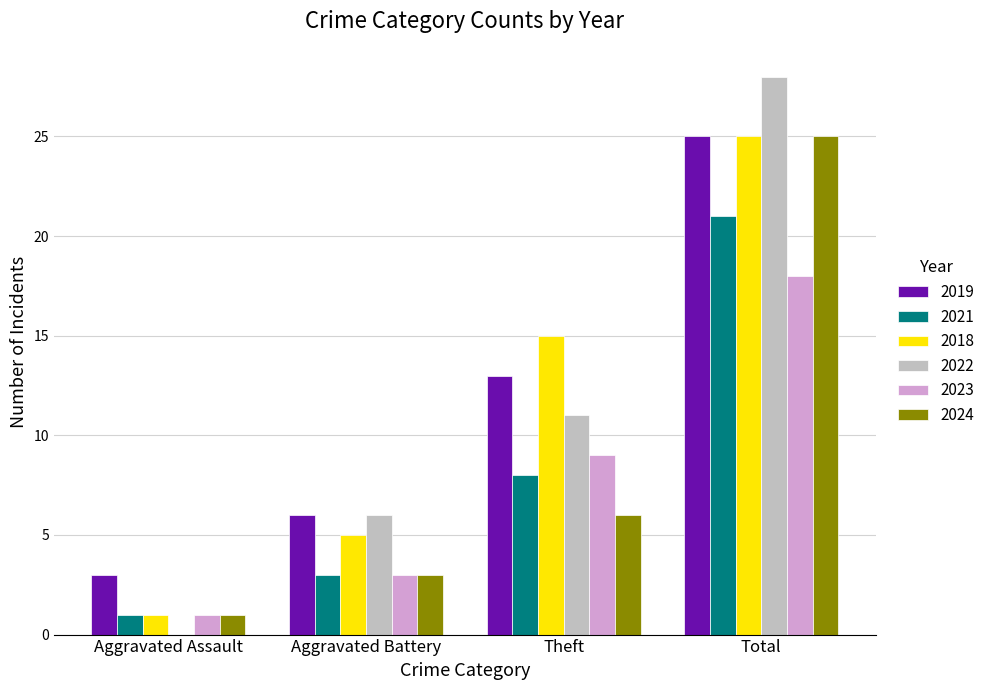

Which series has the largest total across all categories?

2019